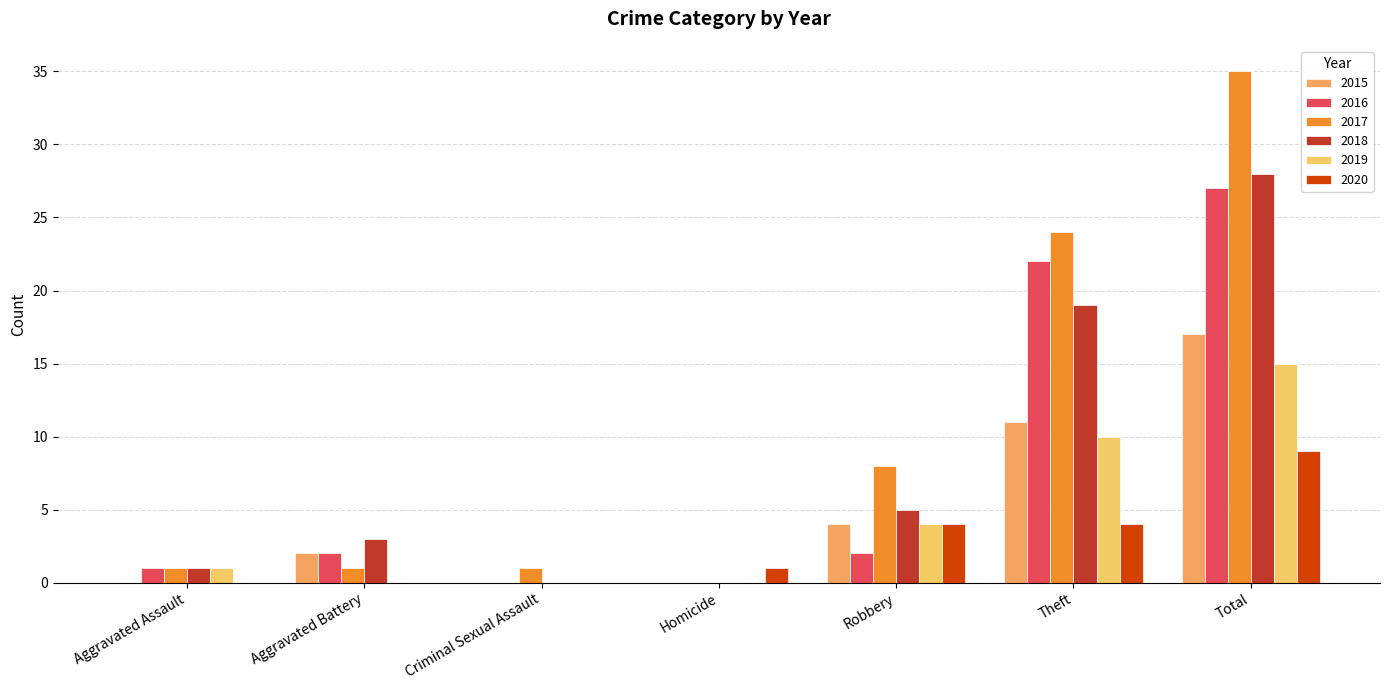

What is the difference between the 2018 values at Criminal Sexual Assault and Theft?

19